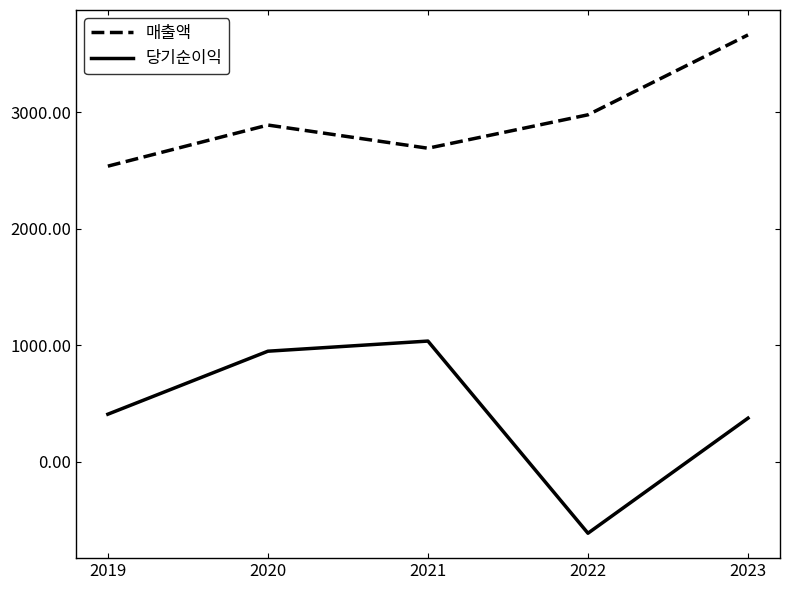

How many interior local peaks does the 당기순이익 series have?

1